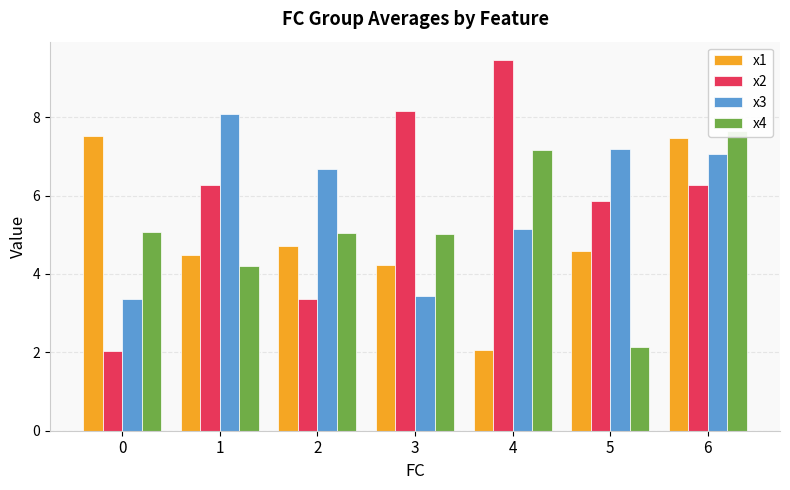

How many values in the x4 series exceed 5?

5